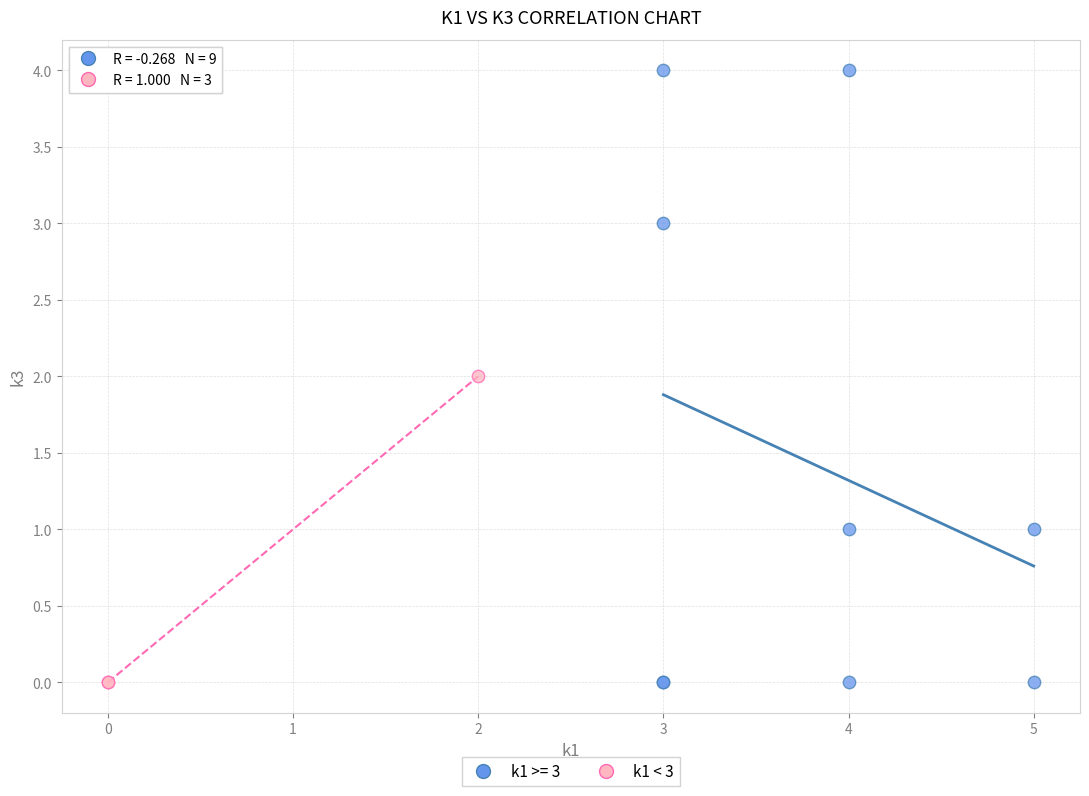

Which series has the widest spread of Y values?

k1 >= 3